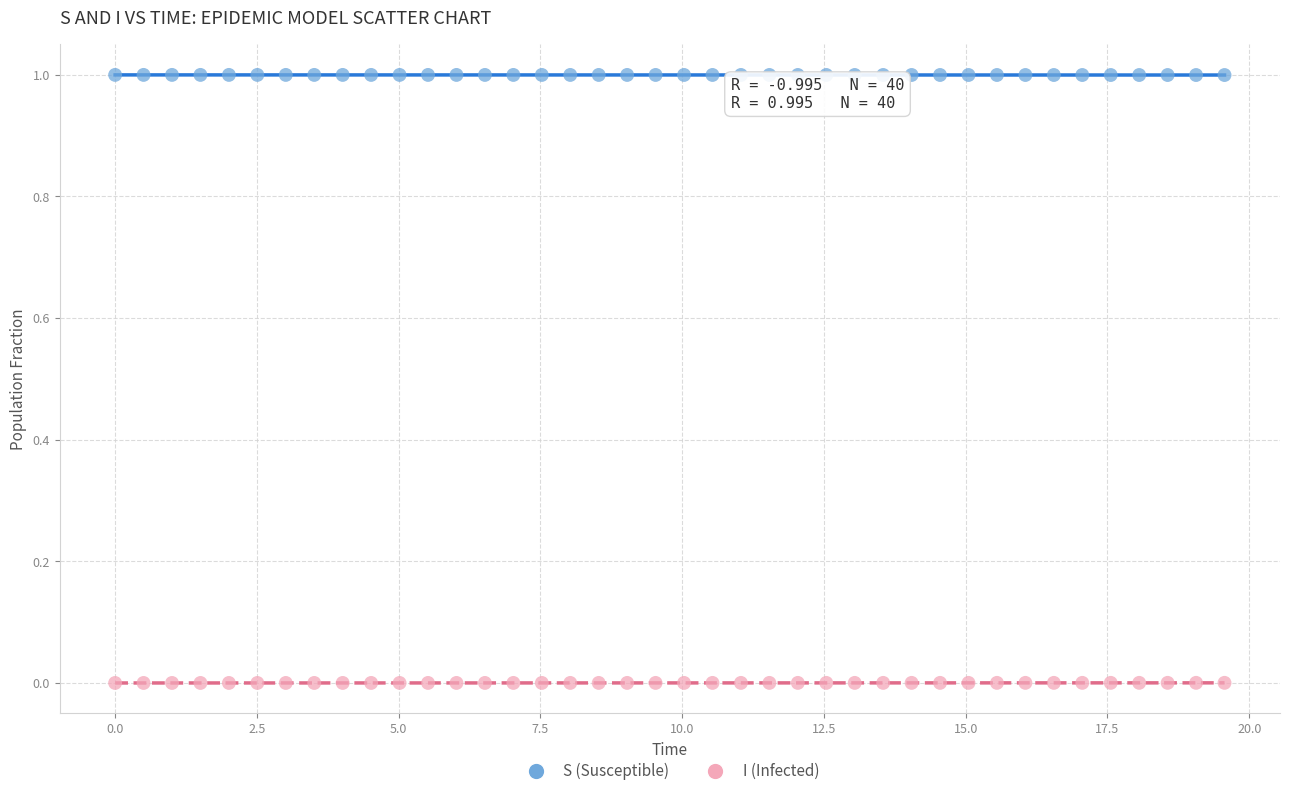

Which series contains the lowest Y value?

I (Infected)